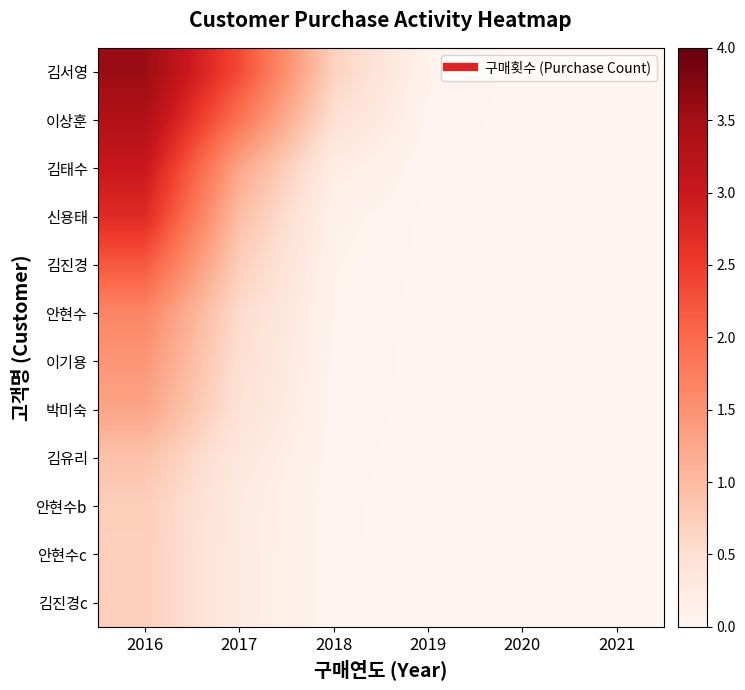

Rank the series by their maximum value, from highest to lowest.

김서영, 이상훈, 김태수, 신용태, 김진경, 안현수, 이기용, 박미숙, 김유리, 안현수b, 안현수c, 김진경c